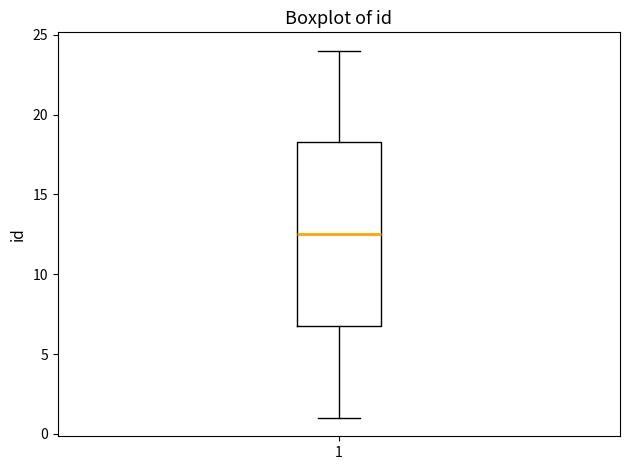

Read this box plot against the y-axis: the position of the median line, the range covered by the box, and the ends of both whiskers. The values are not printed on the chart, so give them approximately, as read against the axis.

median 12.5, box 7.0 to 18.5, whiskers 1.0 to 24.0